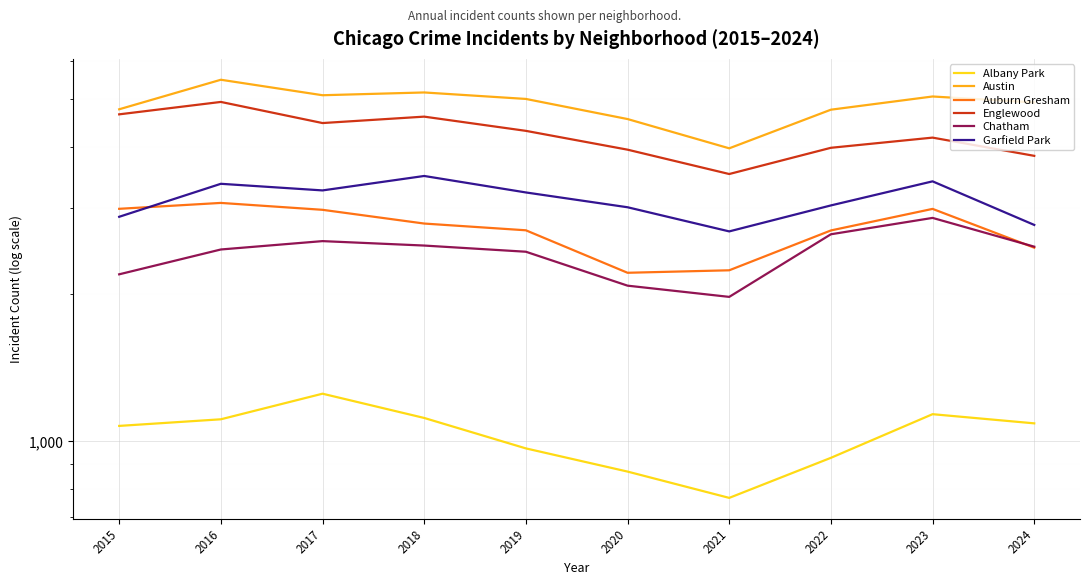

List the series in order of their peak value, highest first.

Austin, Englewood, Garfield Park, Auburn Gresham, Chatham, Albany Park